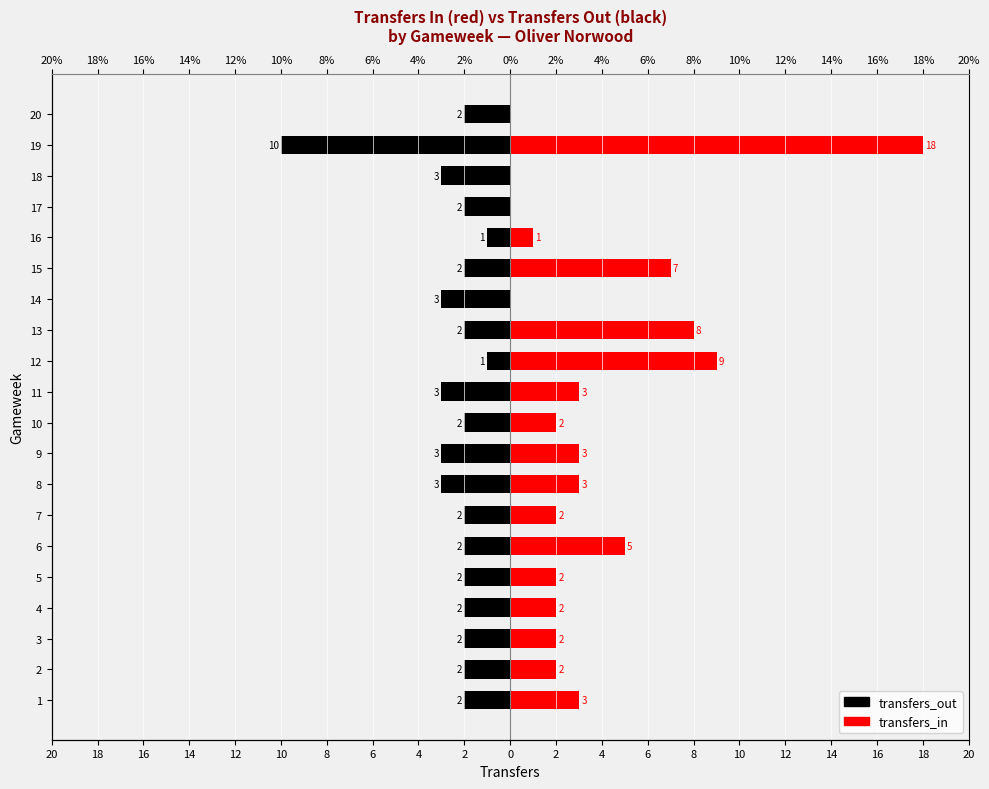

Which series has the widest spread of values?

transfers_in